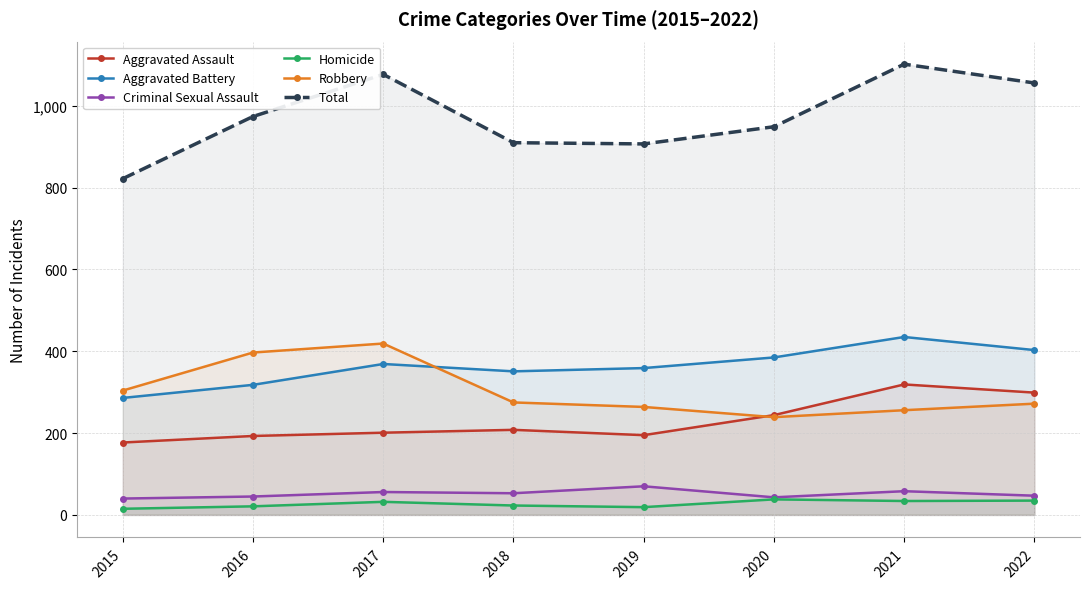

How many categories are shown in the chart?

8